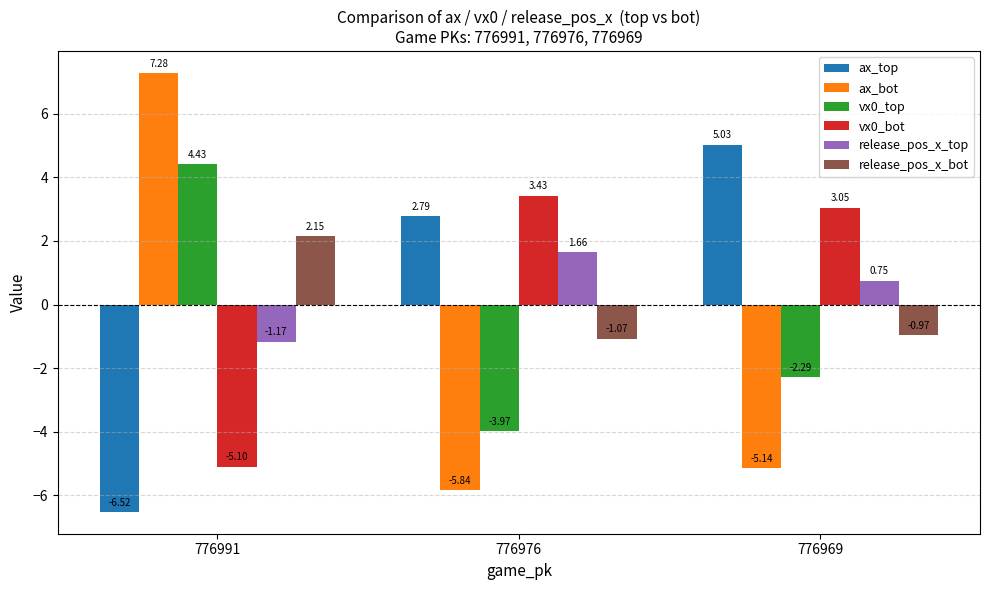

What is the difference between the maximum and minimum values in the ax_bot series?

13.1